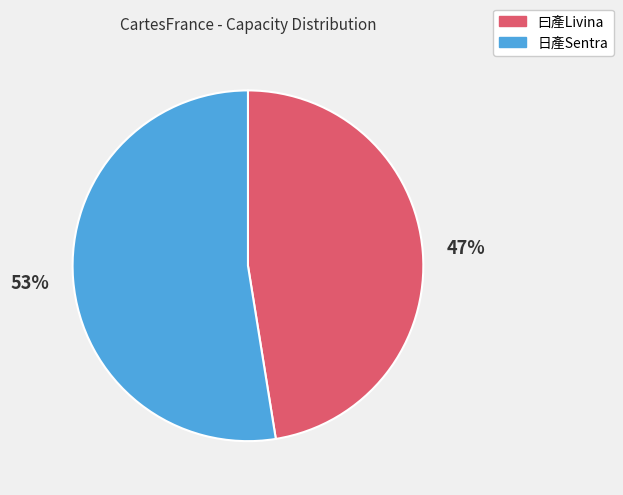

True or false: 日產Sentra accounts for 53% of the total.

True